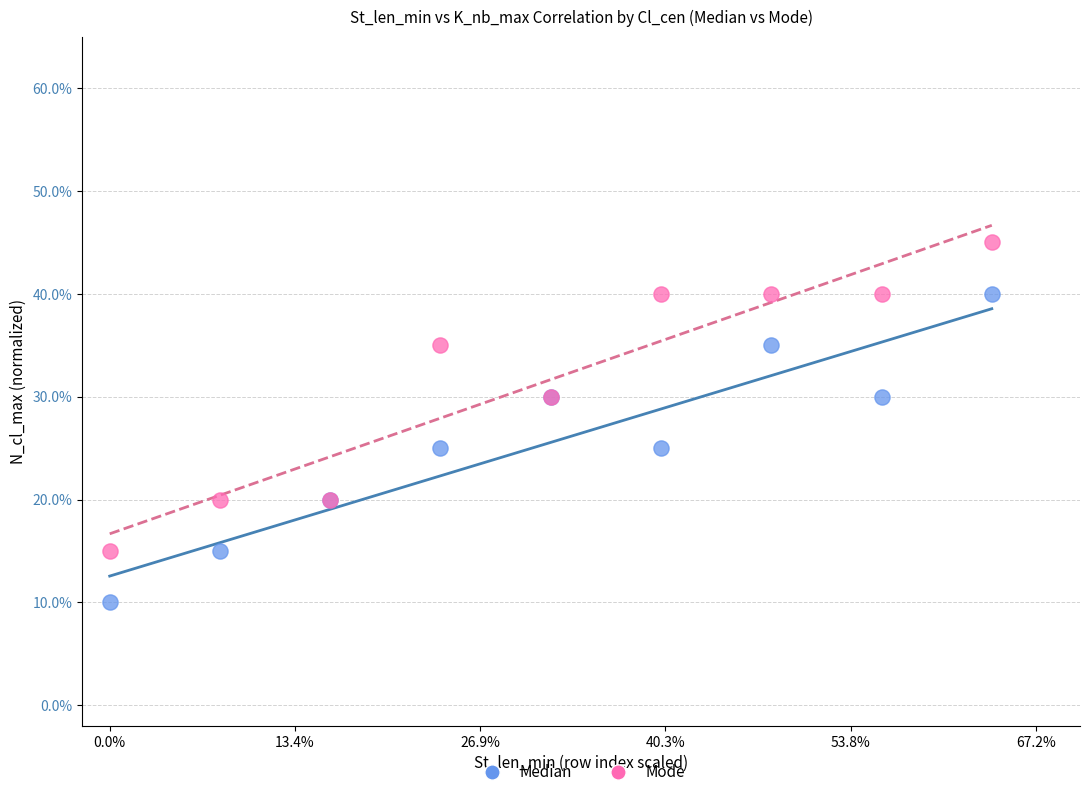

Which series contains the lowest Y value?

Median